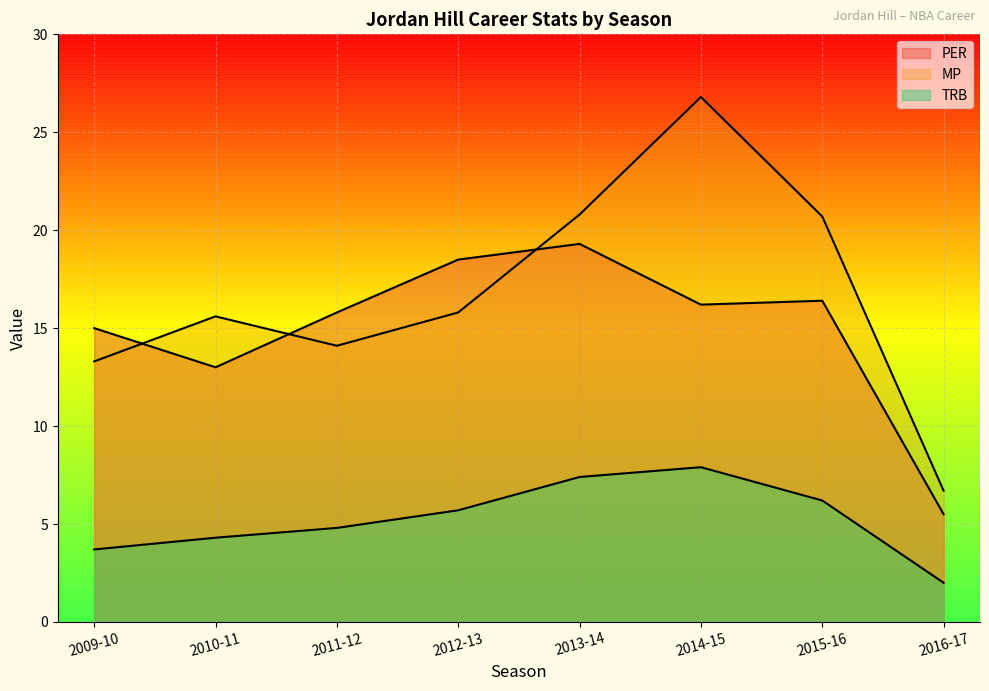

Between 2010-11 and 2015-16, which series saw the biggest shift?

MP